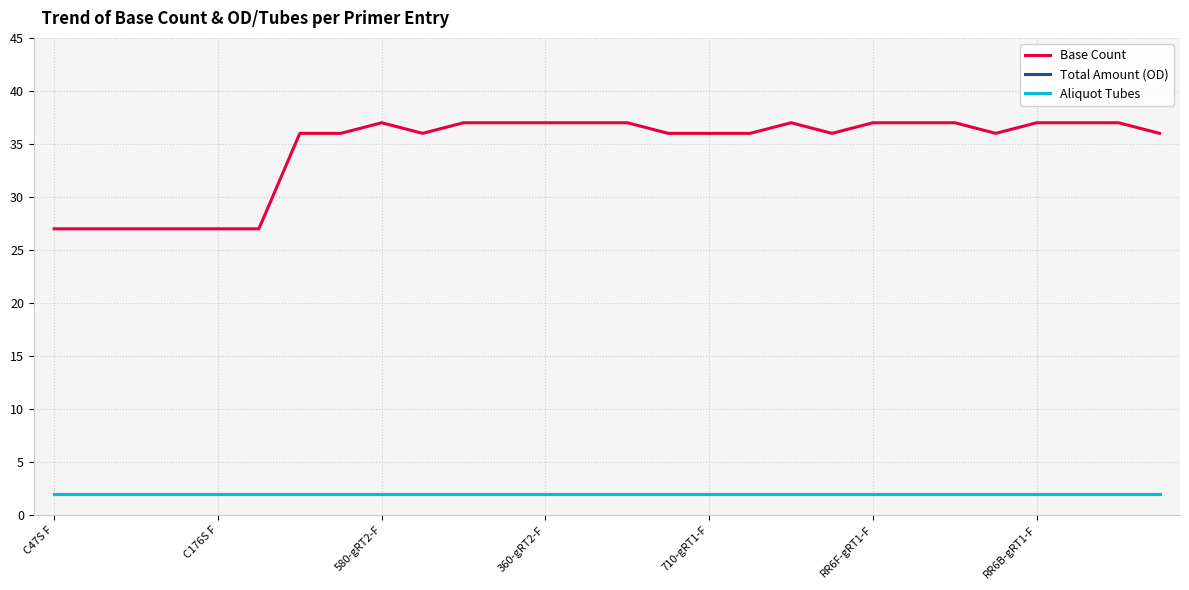

What is the highest value of the Base Count series?

37